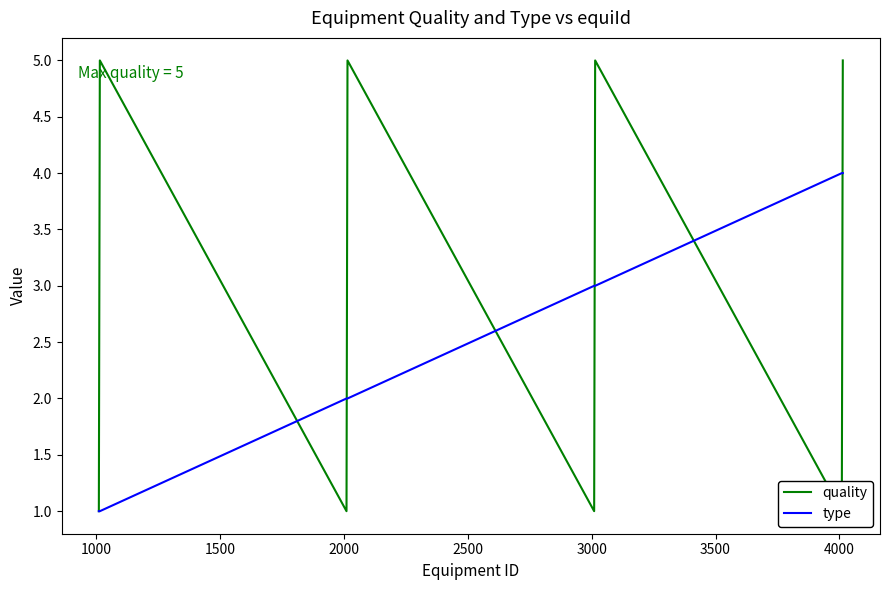

True or false: quality and type intersect in this chart.

True